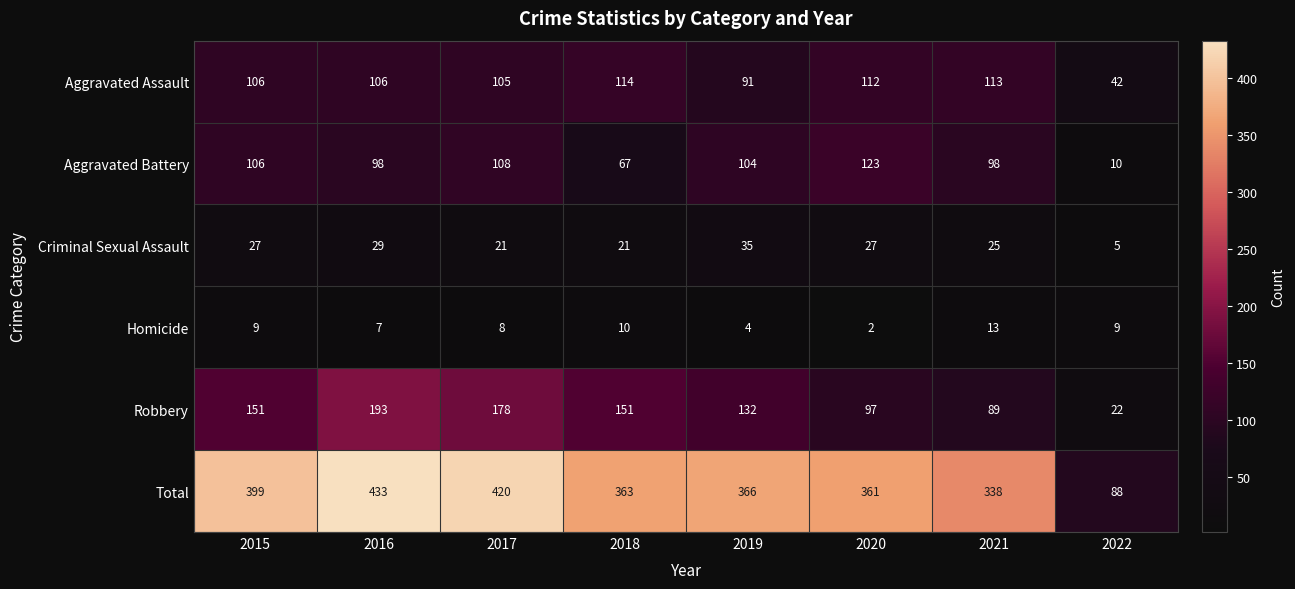

At which category does the chart reach its minimum across all series?

2020